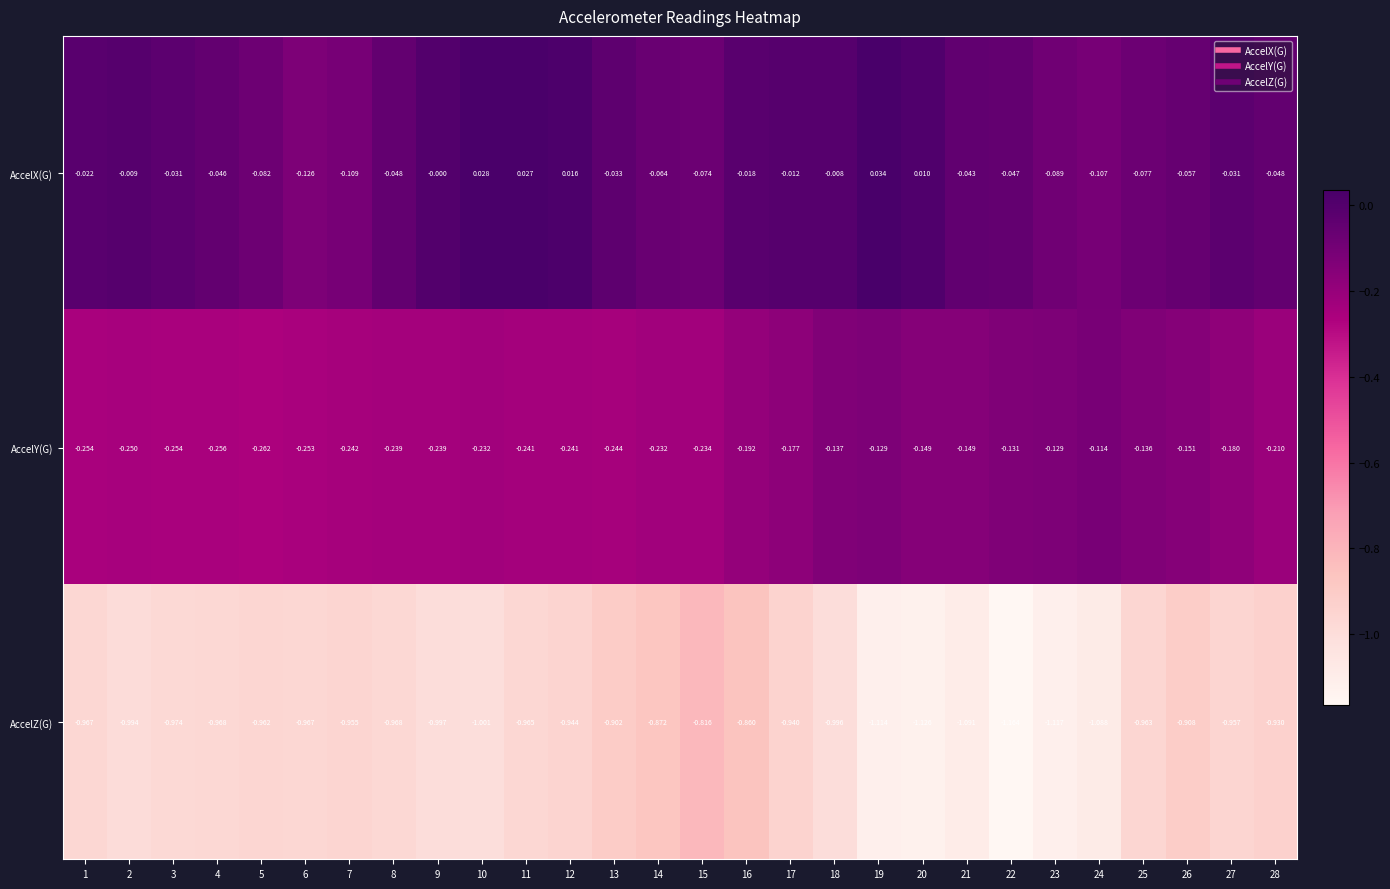

What is the difference between the highest and lowest values at 3?

0.9